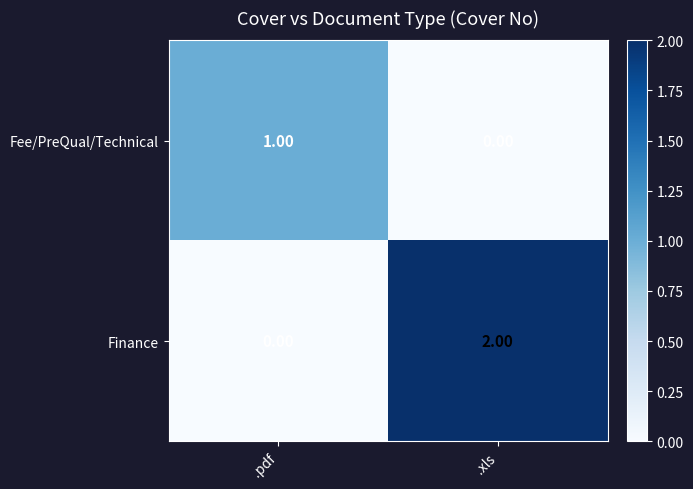

Where is Fee/PreQual/Technical nearest to the value 0?

.xls